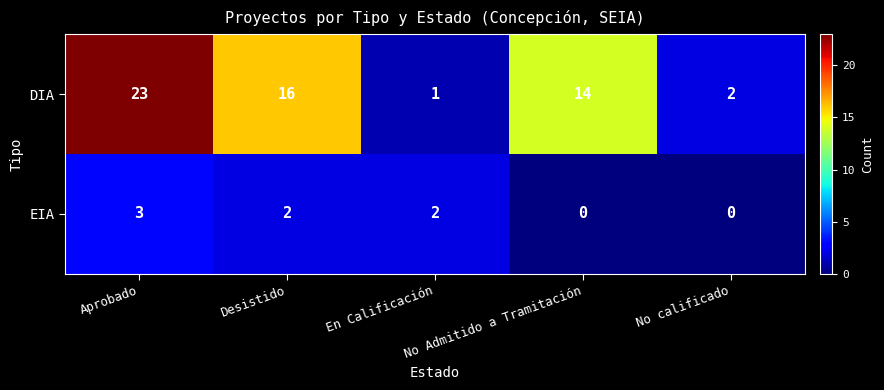

What is the sum of the EIA values at Desistido and En Calificación?

4